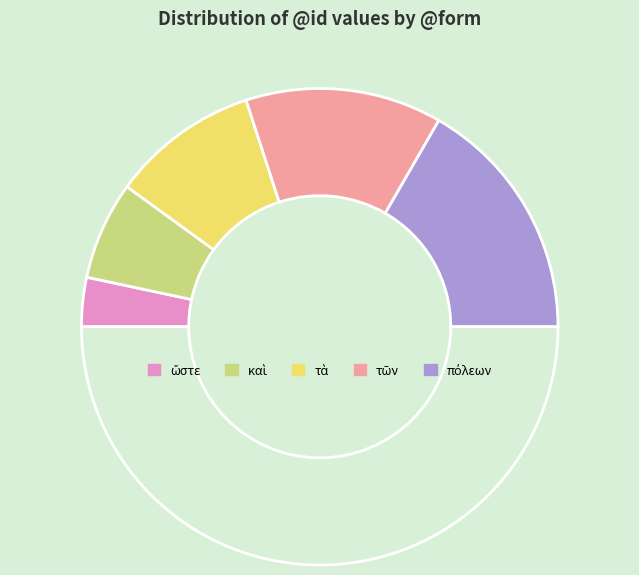

How many slices are in this pie chart?

6